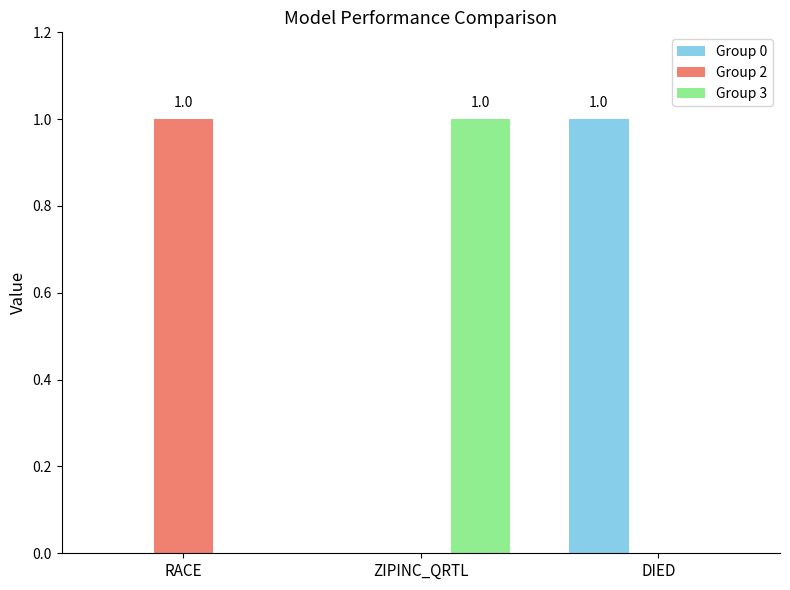

How many Group 2 values are between 0 and 1?

3